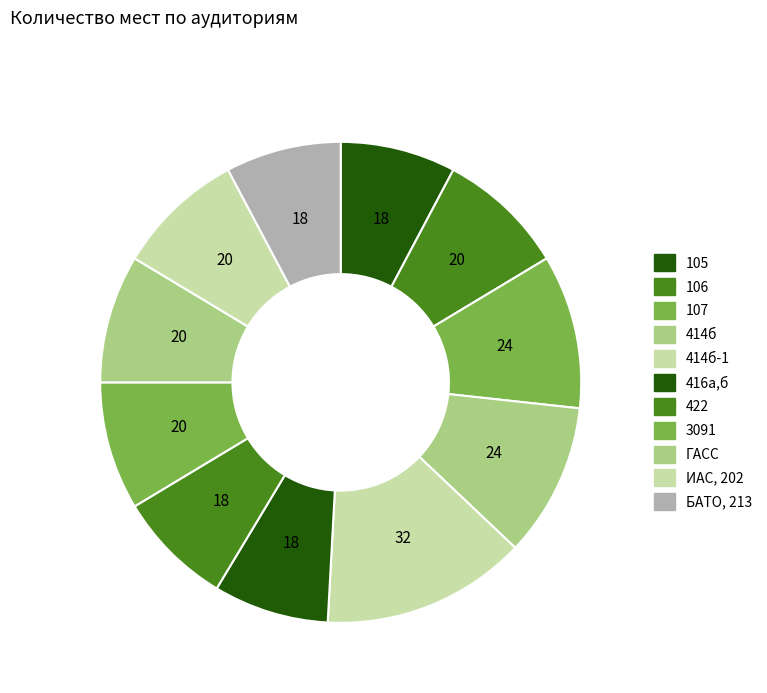

How many segments does this pie chart have?

11